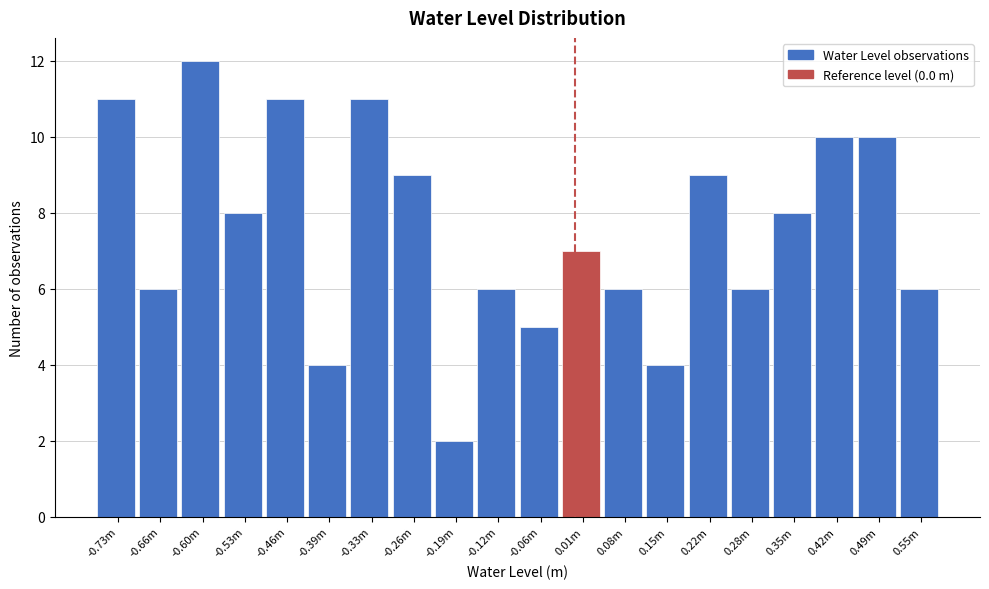

Reading left to right, what are all the values shown in this chart?

11	6	12	8	11	4	11	9	2	6	5	7	6	4	9	6	8	10	10	6